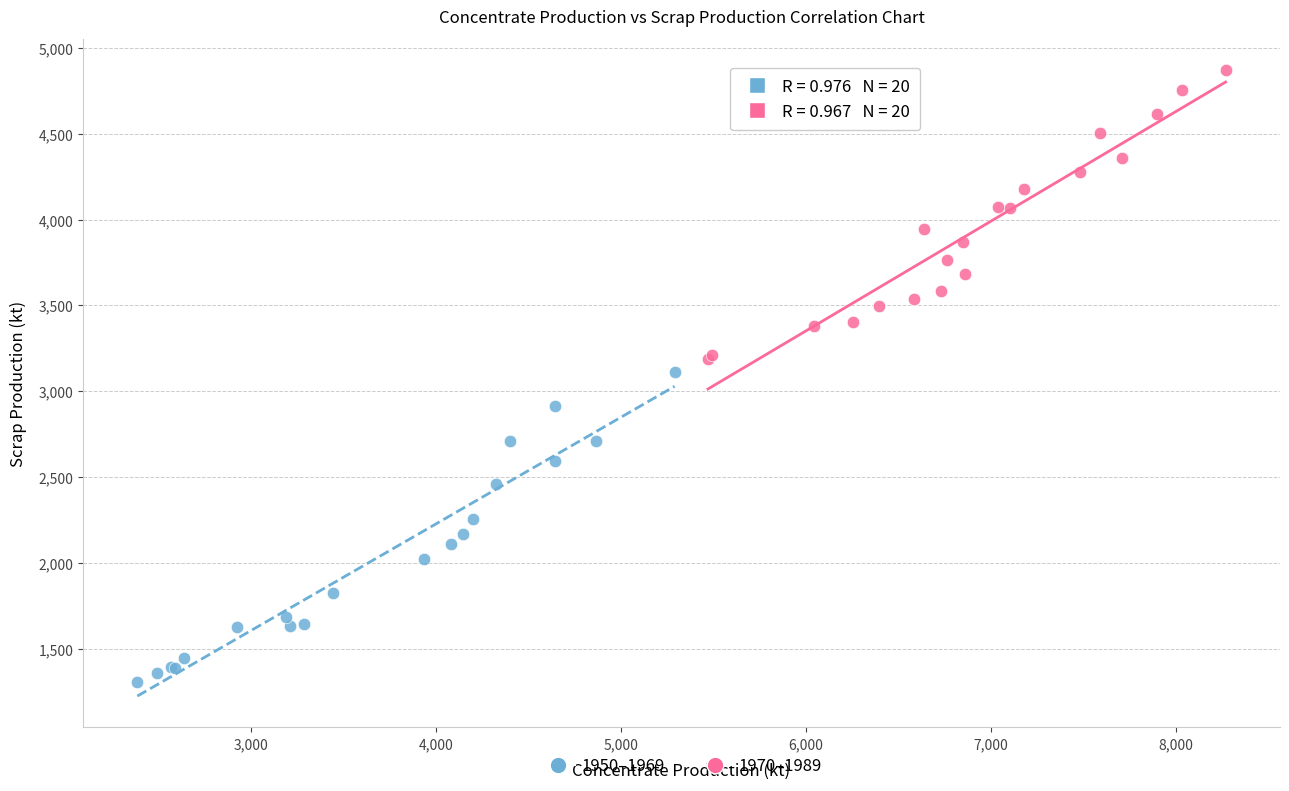

Which series contains the highest Y value?

1970–1989